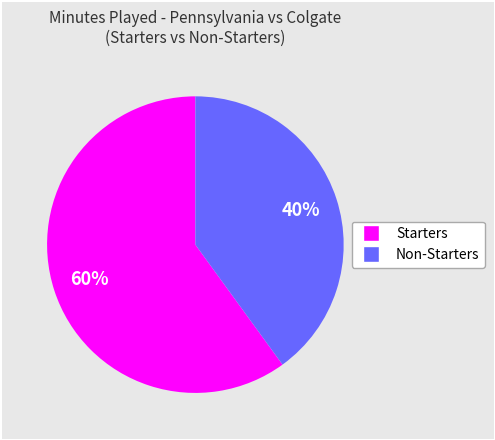

To the nearest percent, what is the average slice percentage?

50%